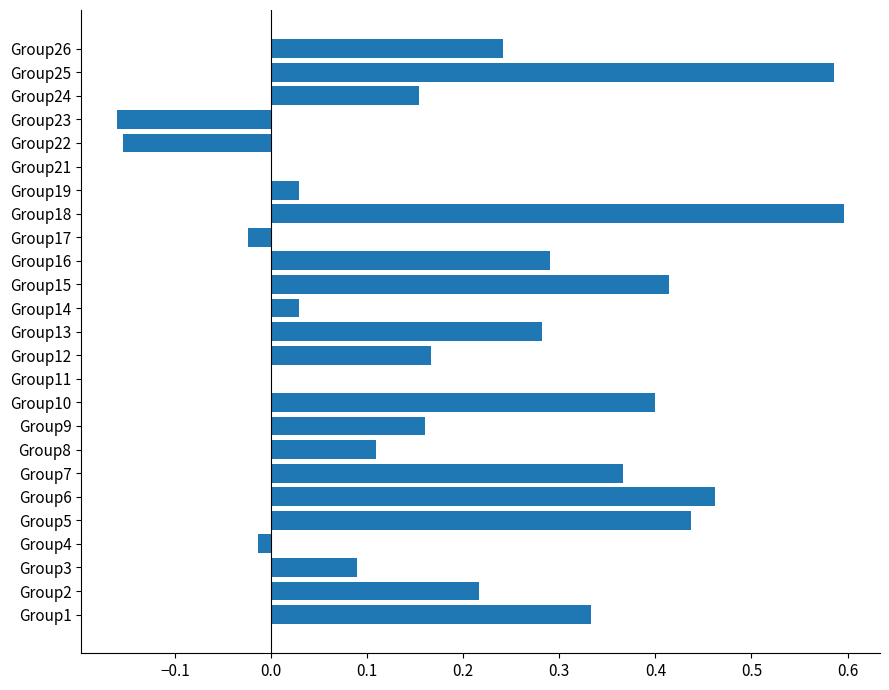

How many series are shown in this chart?

1